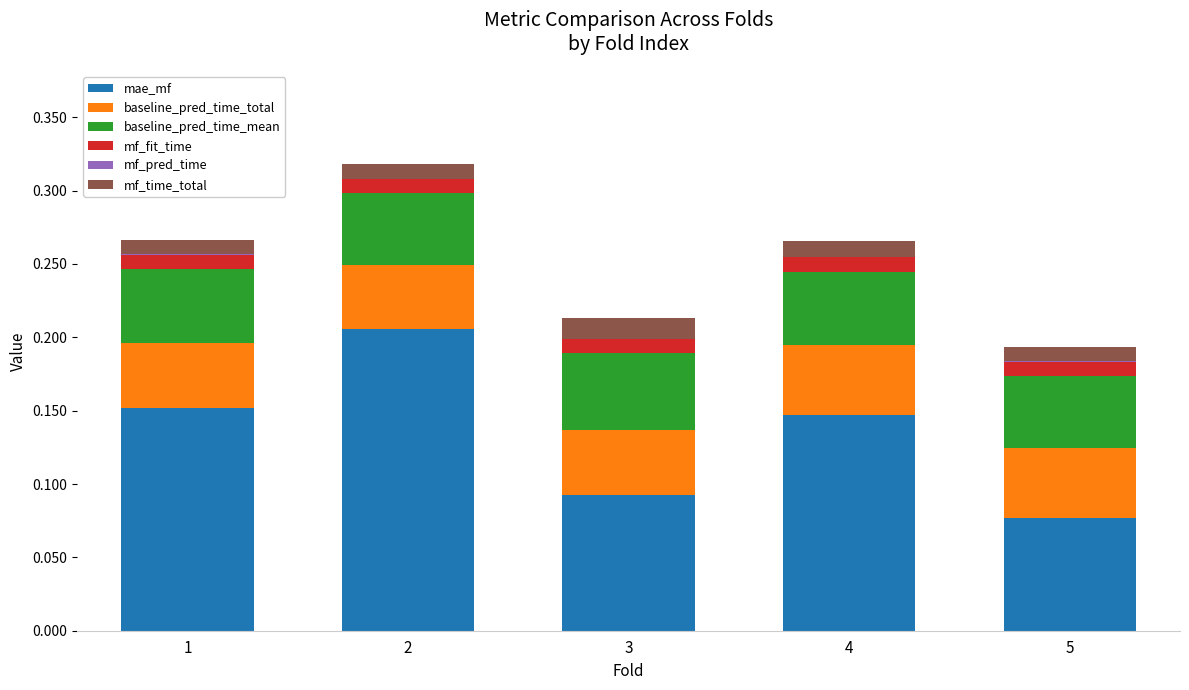

The mae_mf series shows 0.0 at 5. True or false?

False